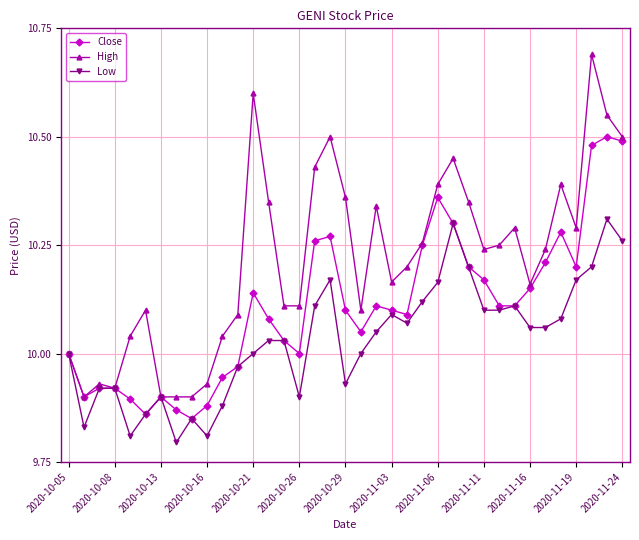

How many lines are shown in the chart?

3